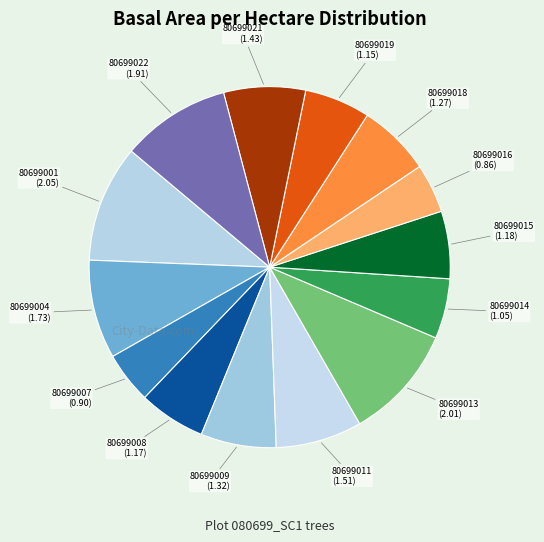

How many slices are in this pie chart?

14